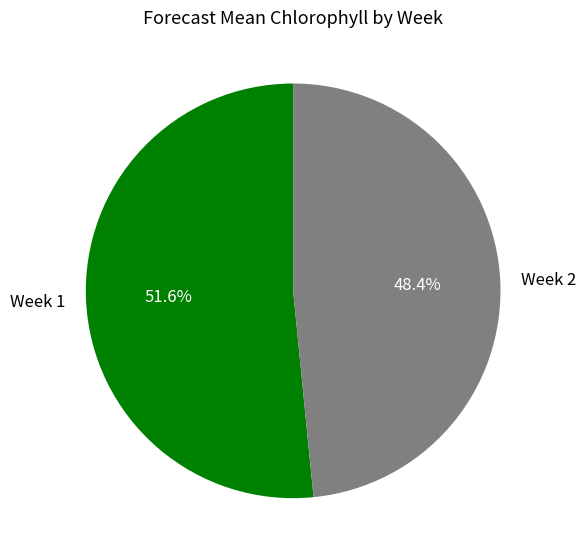

To the nearest percent, what is the average slice percentage?

50%